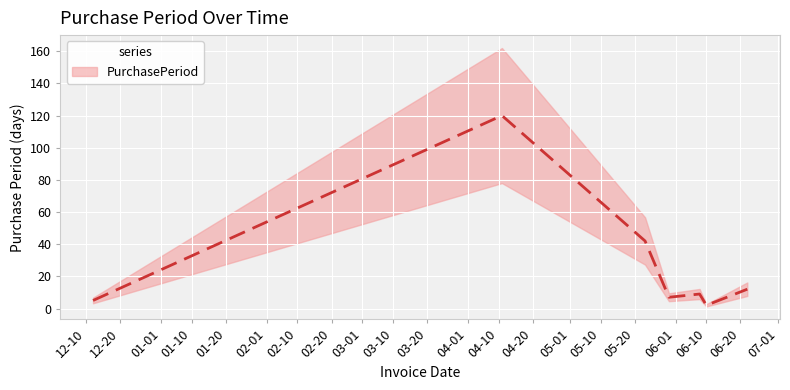

Reading left to right, what are all the values shown in this chart?

5	120	42	7	9	2	12